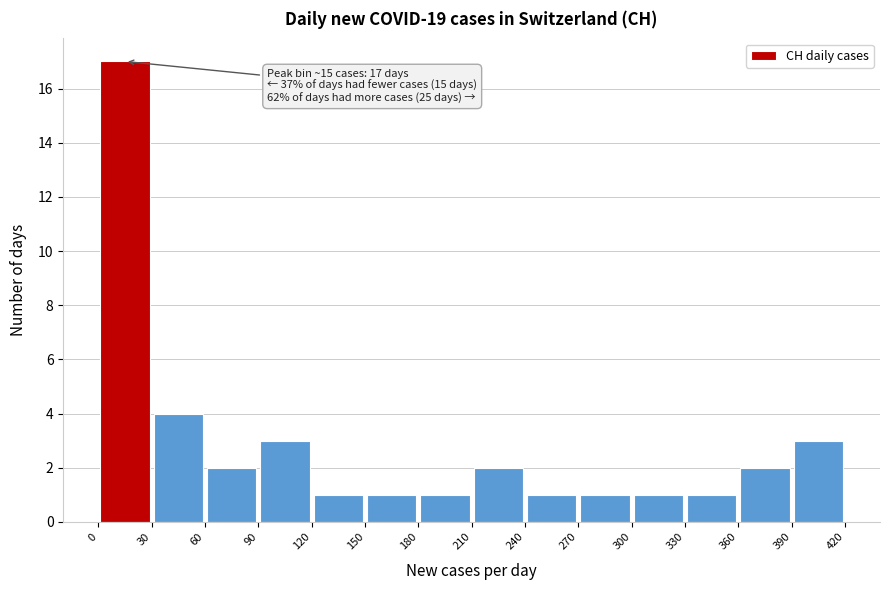

Which range on the x-axis has the tallest bar?

0 to 30